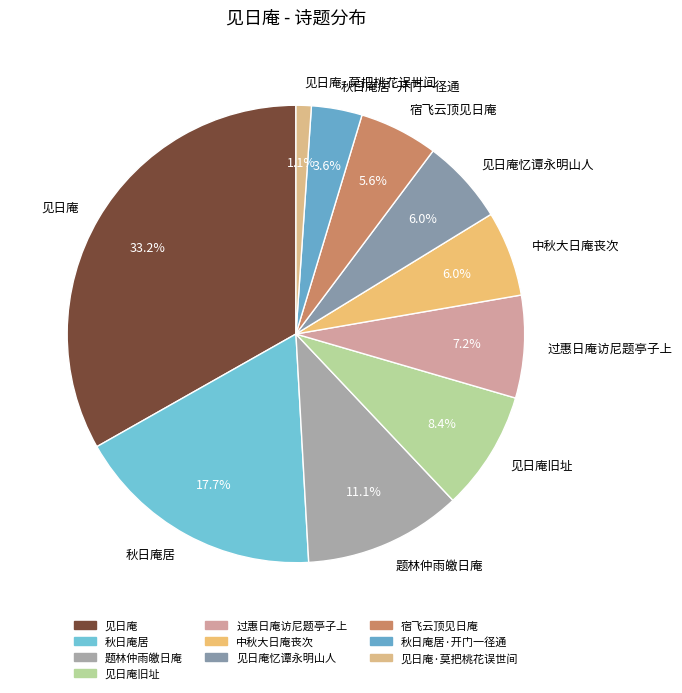

To the nearest percent, what is the average slice percentage?

10%